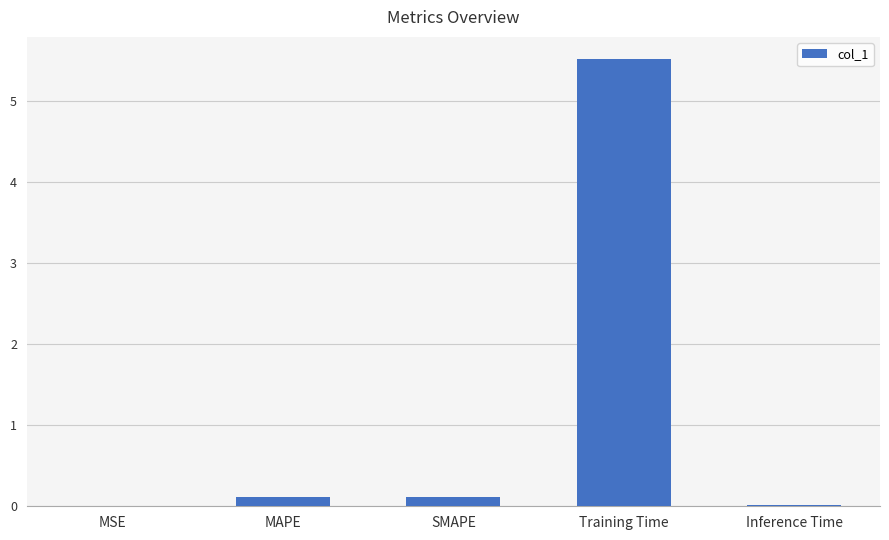

What is the approximate value at Training Time?

5.5